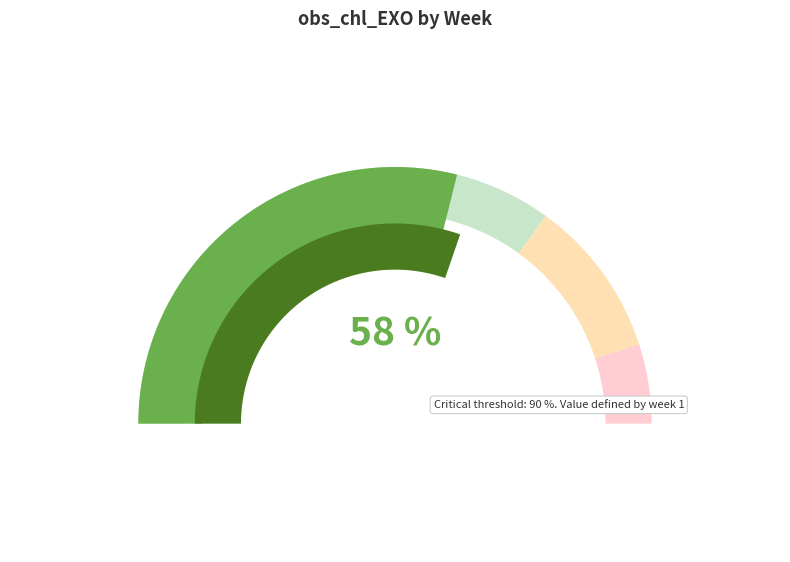

Which category has the biggest portion of the pie?

1